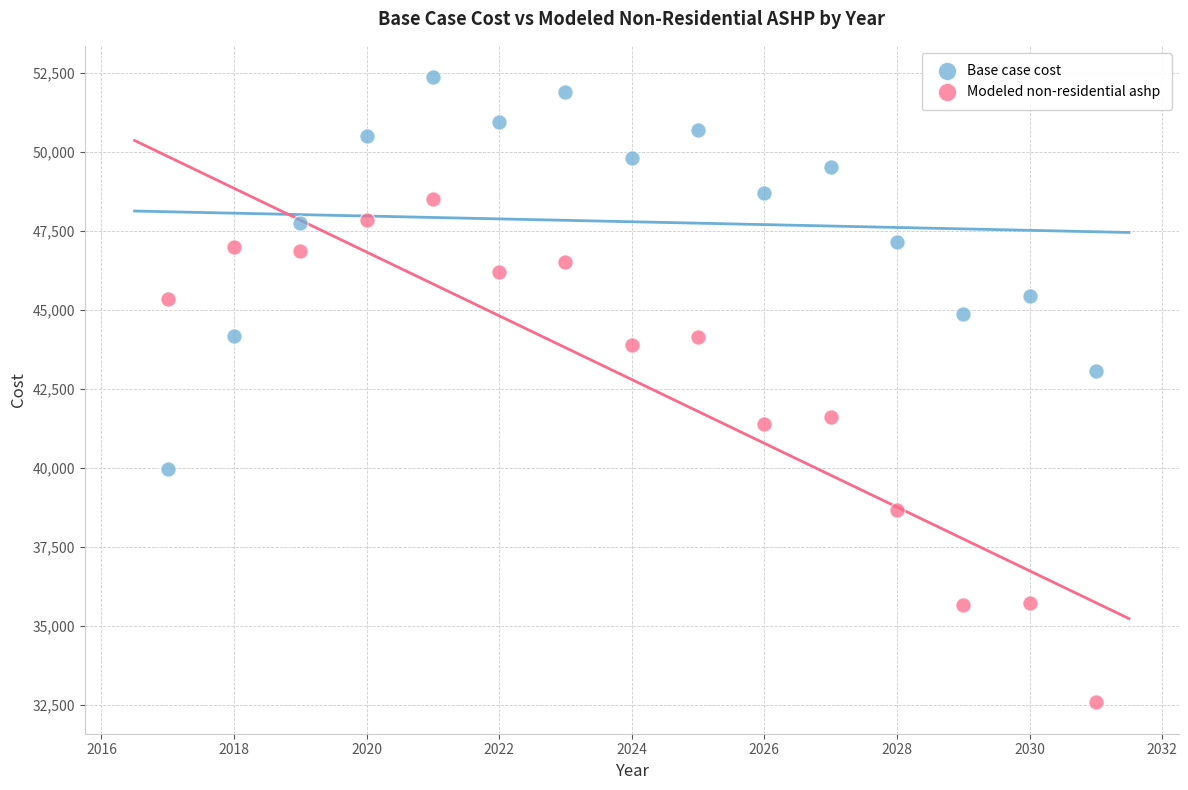

Across all data points, what is the range of X values (max minus min)?

14.0